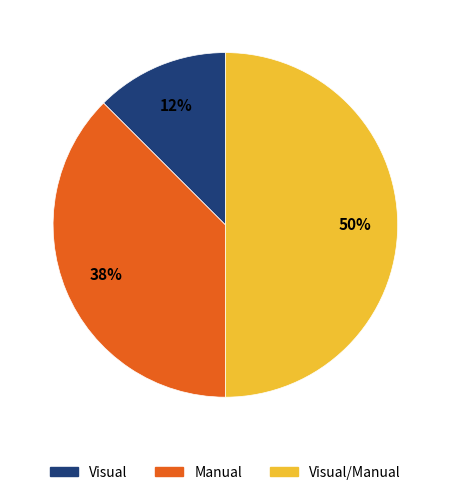

To the nearest percent, what is the average slice percentage?

33%